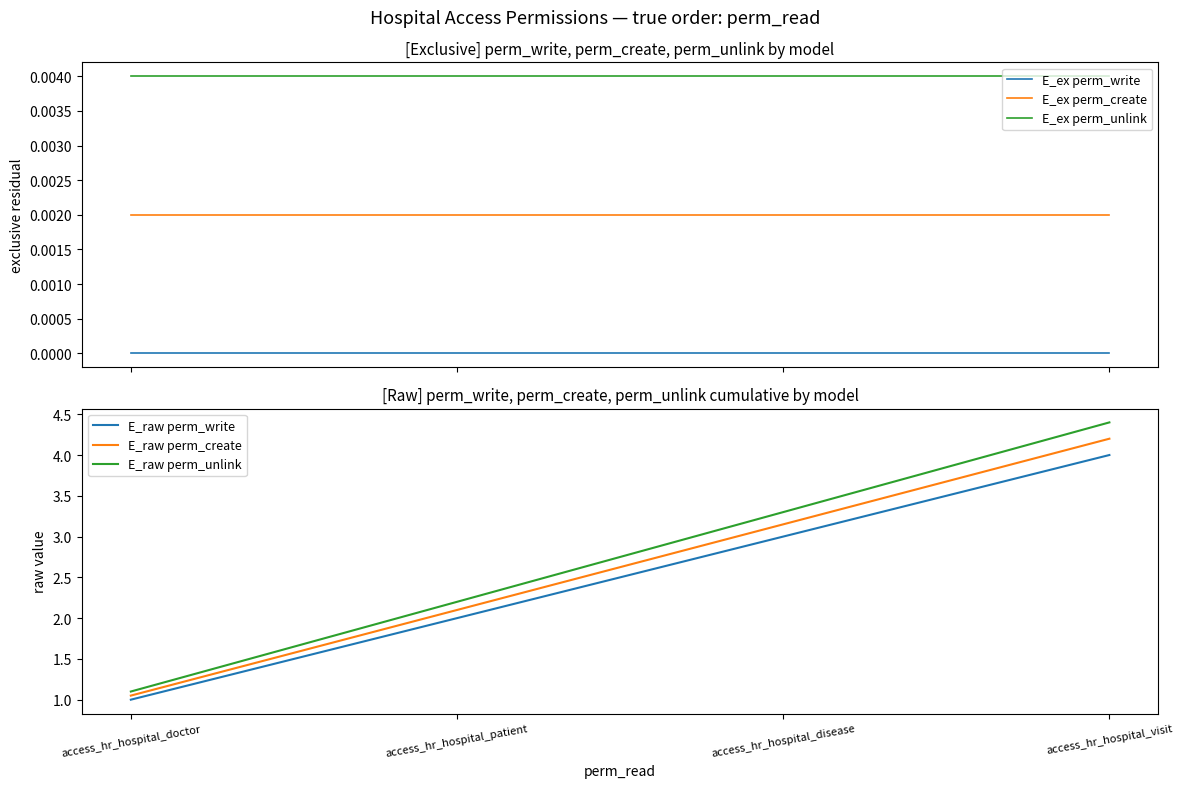

What is the difference between the E_raw perm_write values at access_hr_hospital_doctor and access_hr_hospital_patient?

1.0